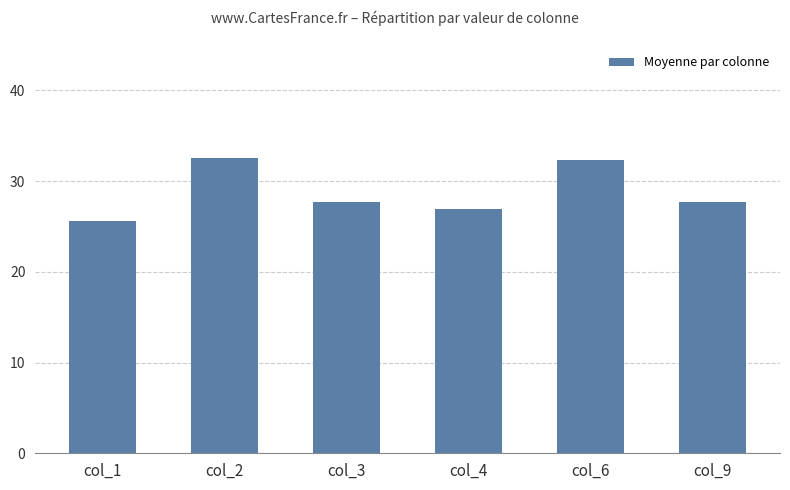

What is the sum of the values at col_9 and col_6?

60.0